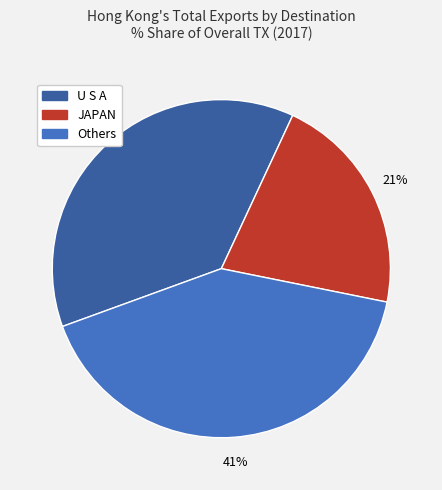

Is there a majority slice in this chart?

No